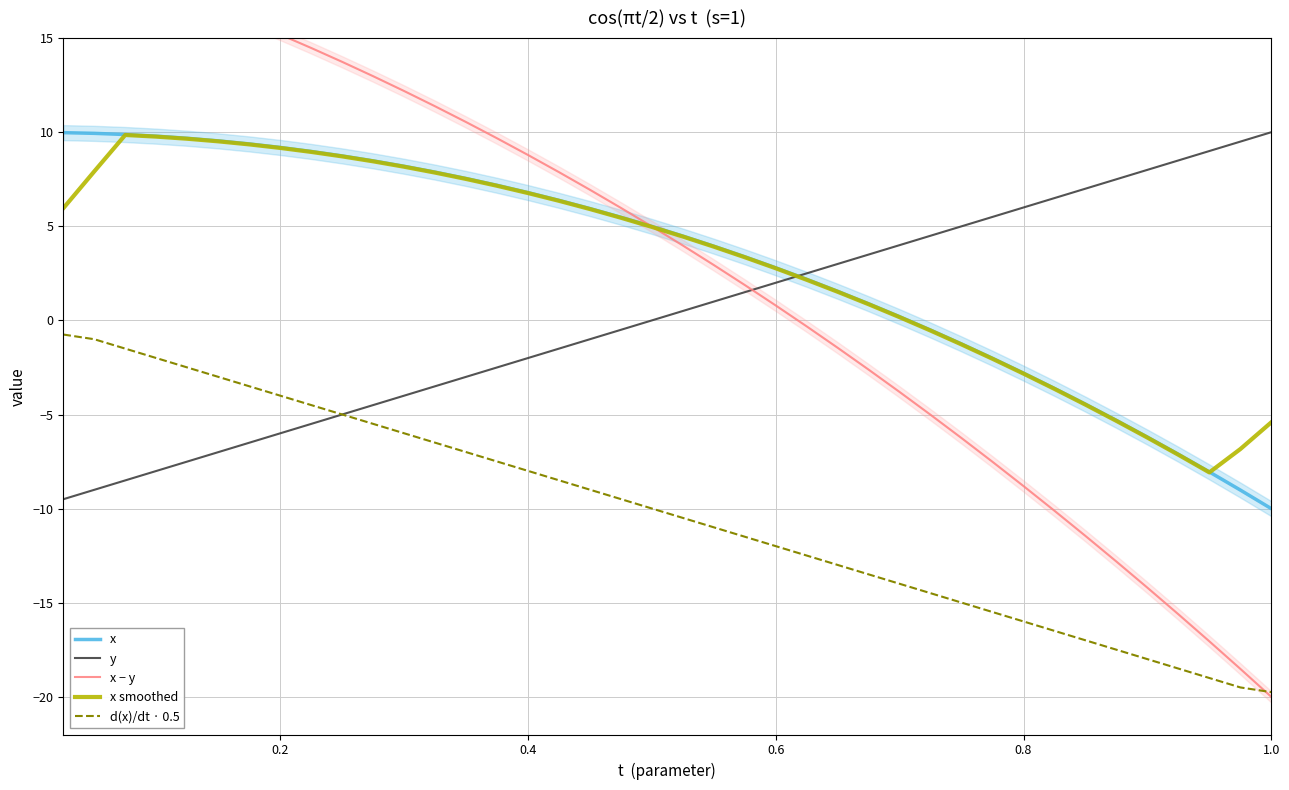

Which series has the largest range (max minus min)?

x − y